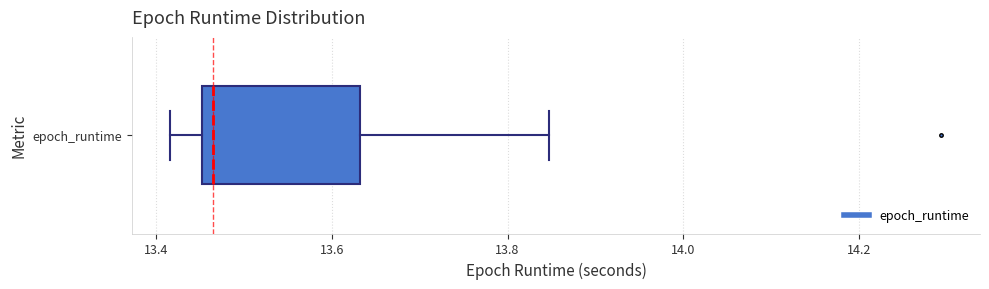

Read this box plot against the x-axis: the position of the median line, the range covered by the box, and the ends of both whiskers. The values are not printed on the chart, so give them approximately, as read against the axis.

median 13.46 (just right of the box's left edge), box 13.46 to 13.64, whiskers 13.42 to 13.84